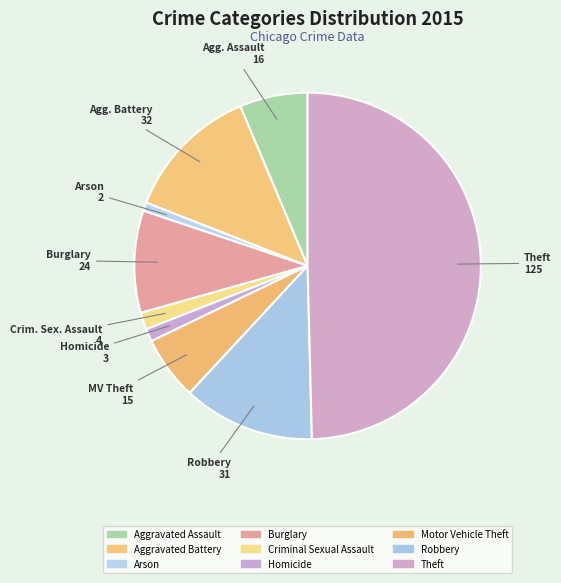

What percentage is the Aggravated Assault slice, to the nearest percent?

6%